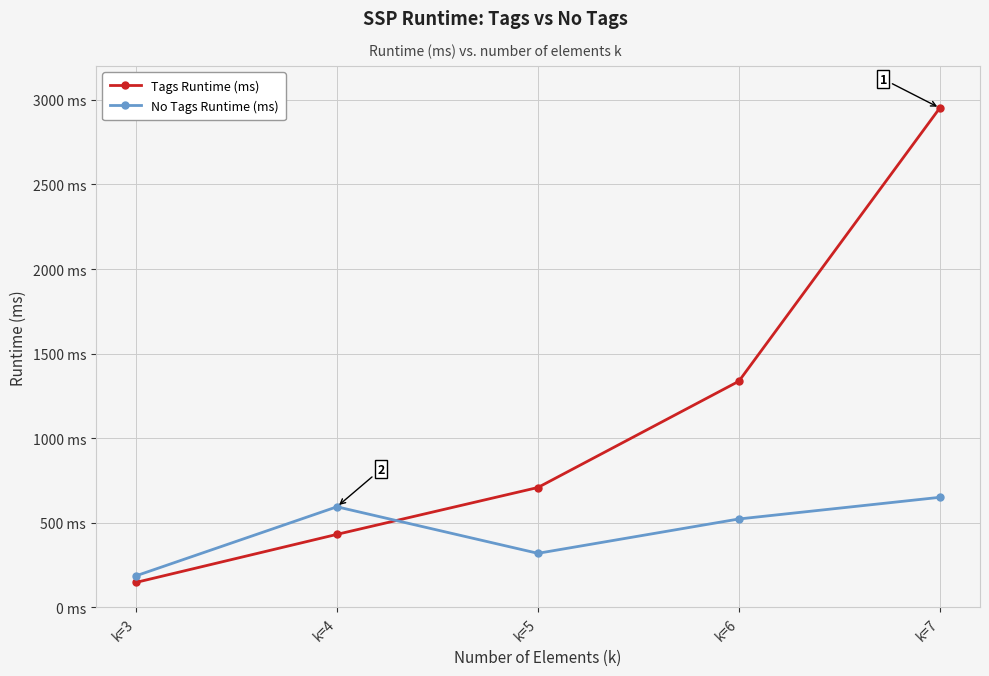

Rank the series at k=7 from lowest to highest value.

No Tags Runtime (ms), Tags Runtime (ms)